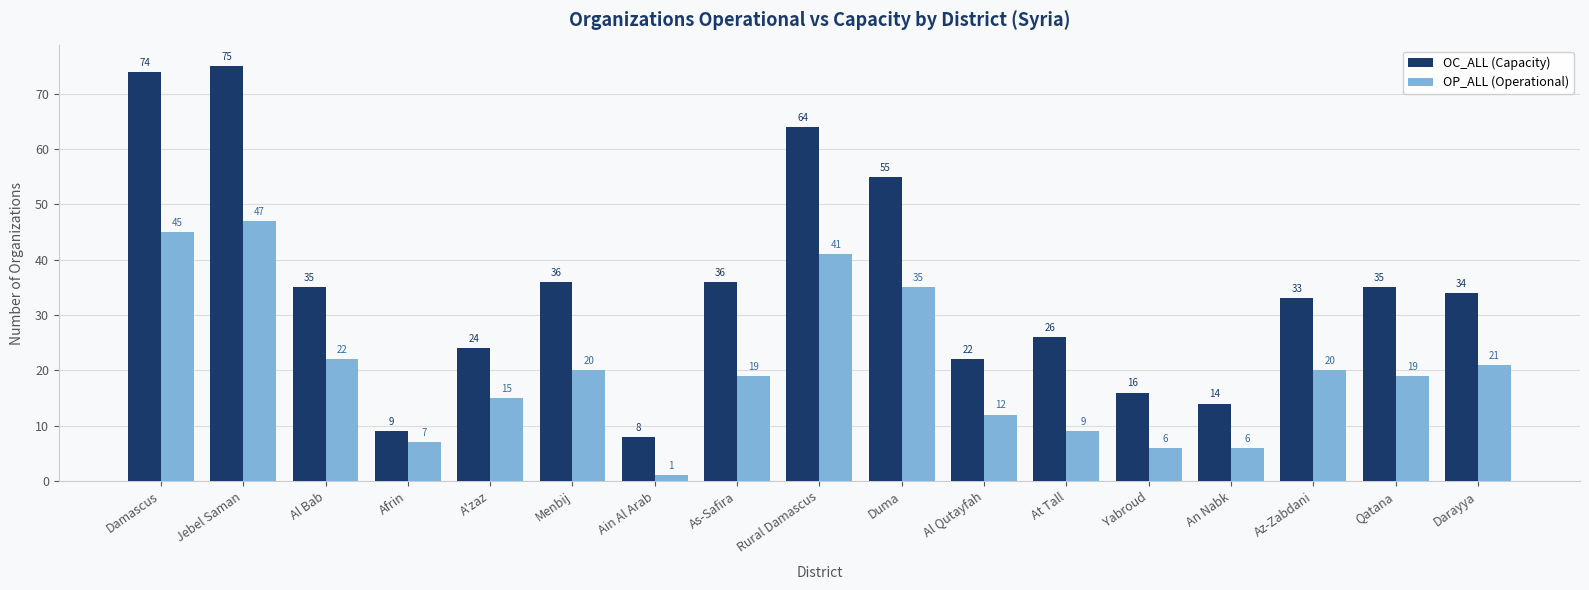

Rank the series at Ain Al Arab from lowest to highest value.

OP_ALL (Operational), OC_ALL (Capacity)